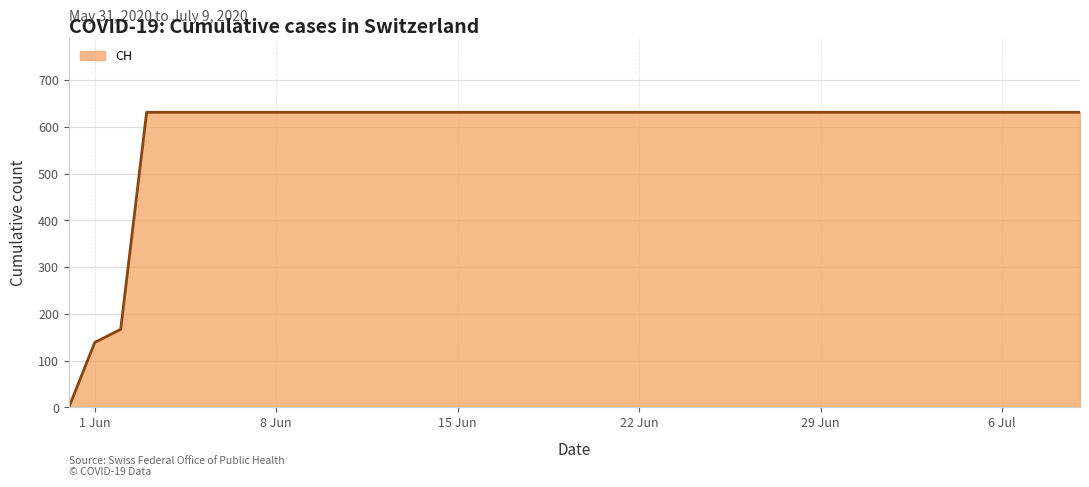

How many lines are shown in the chart?

1